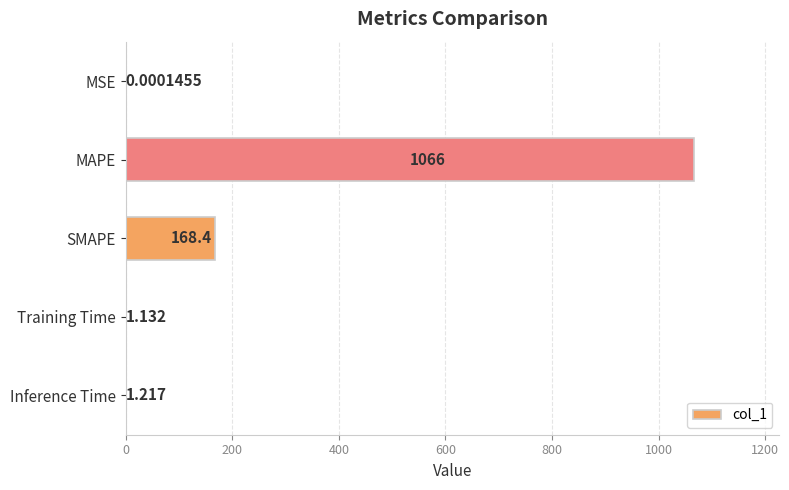

Which category has the highest value across all series?

MAPE